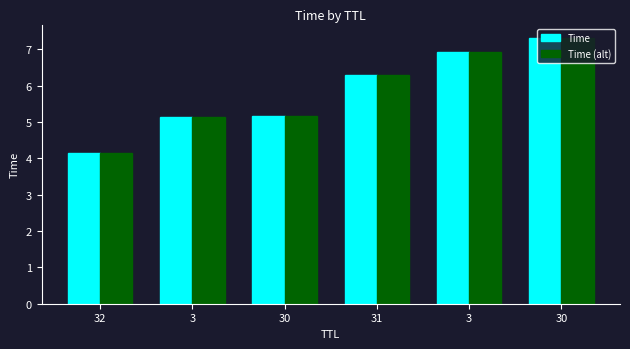

What are all the series names shown in the legend?

Time, Time (alt)